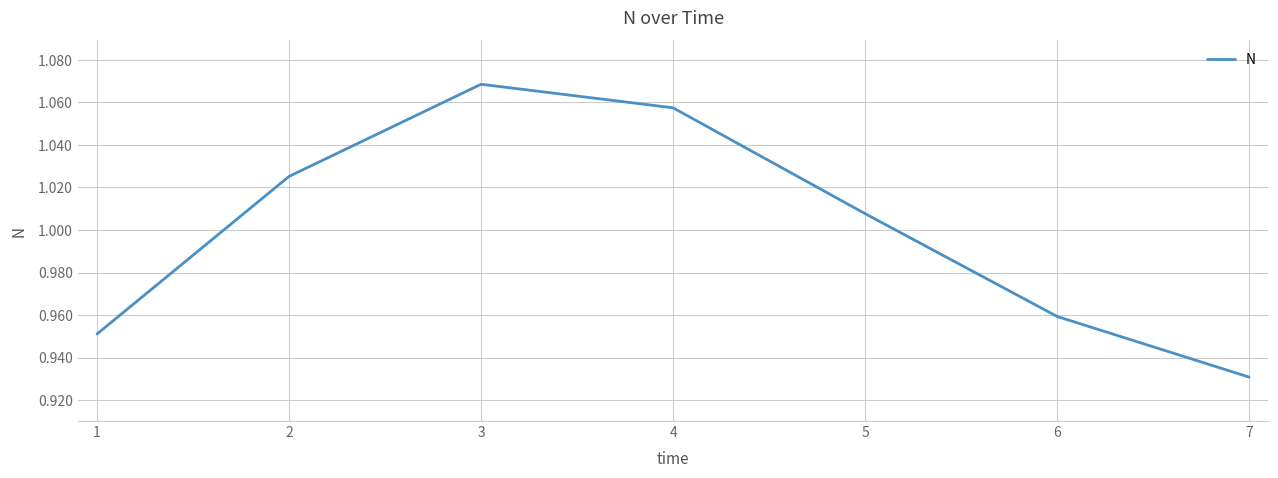

Rank the categories by value from lowest to highest.

7, 1, 6, 5, 2, 4, 3